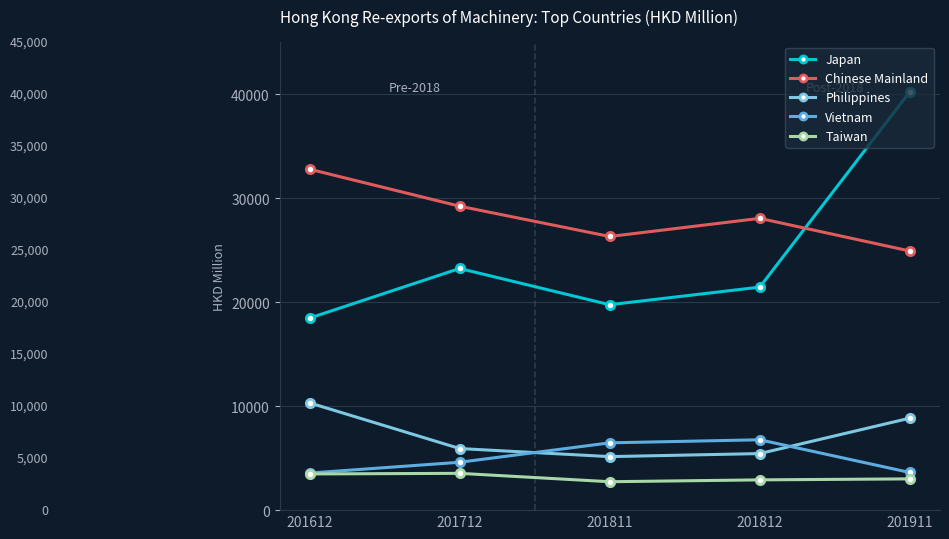

Which series changed the most between 201812 and 201911?

Japan